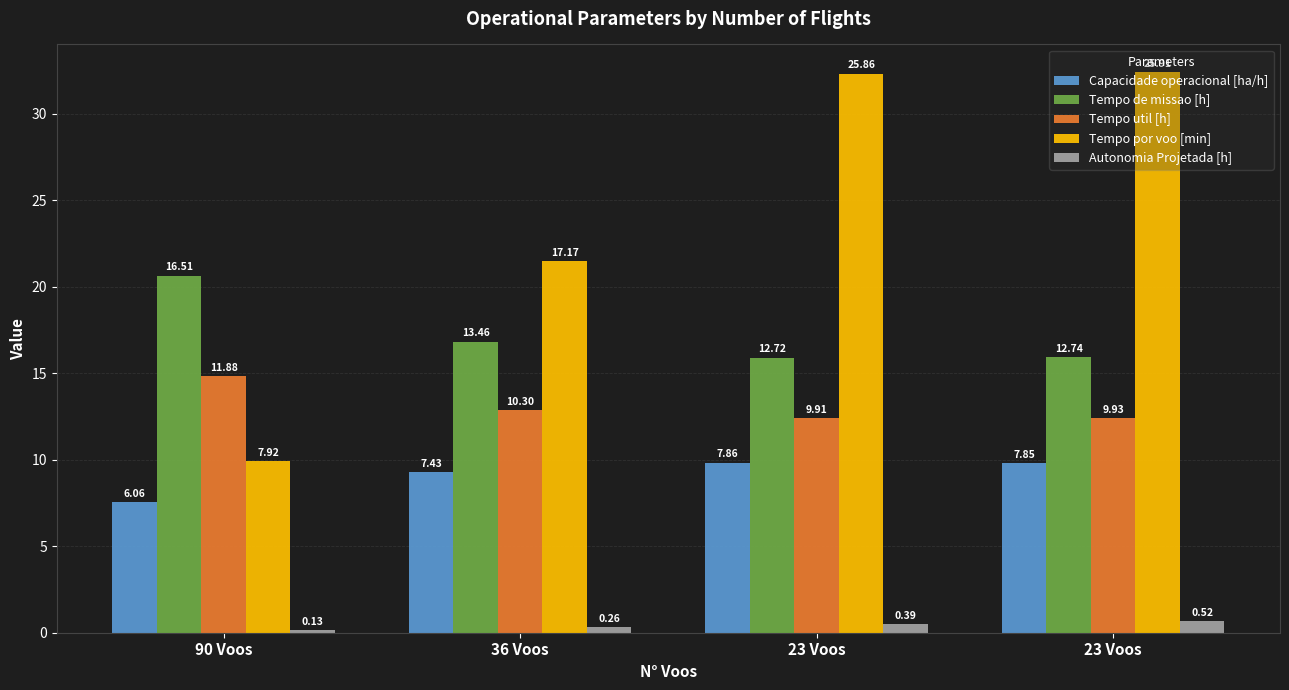

What is the label of the 4th bar from the right?

90 Voos